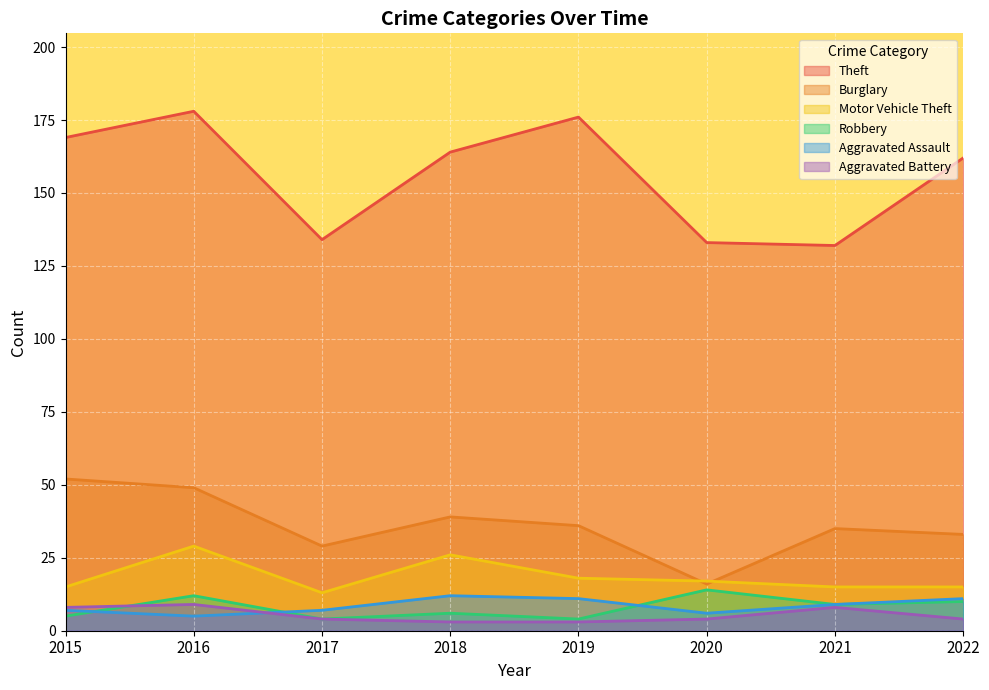

Reading left to right, extract all data points from this chart.

Theft: 2015=169	2016=178	2017=134	2018=164	2019=176	2020=133	2021=132	2022=162
Burglary: 2015=52	2016=49	2017=29	2018=39	2019=36	2020=16	2021=35	2022=33
Motor Vehicle Theft: 2015=15	2016=29	2017=13	2018=26	2019=18	2020=17	2021=15	2022=15
Robbery: 2015=5	2016=12	2017=4	2018=6	2019=4	2020=14	2021=9	2022=10
Aggravated Assault: 2015=7	2016=5	2017=7	2018=12	2019=11	2020=6	2021=9	2022=11
Aggravated Battery: 2015=8	2016=9	2017=4	2018=3	2019=3	2020=4	2021=8	2022=4